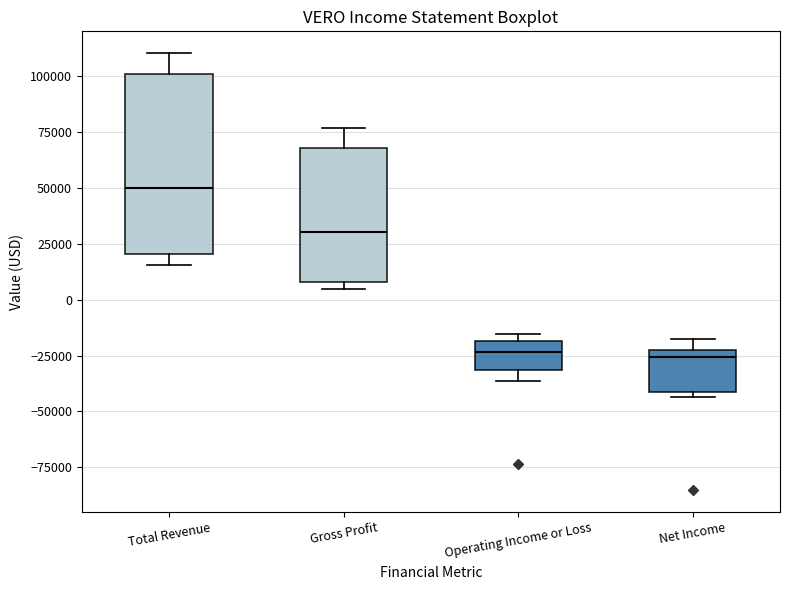

Comparing the boxes themselves (not the whiskers), which one is the tallest?

Total Revenue